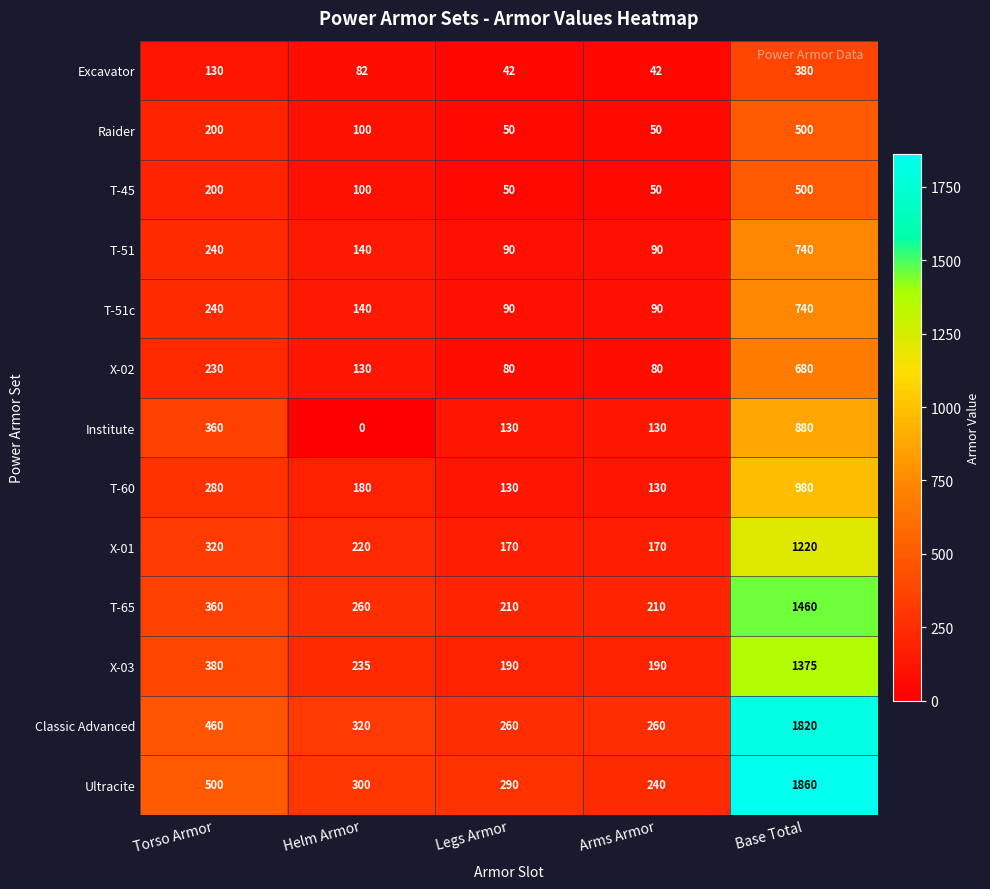

What is the spread (max minus min) of values at Helm Armor?

320